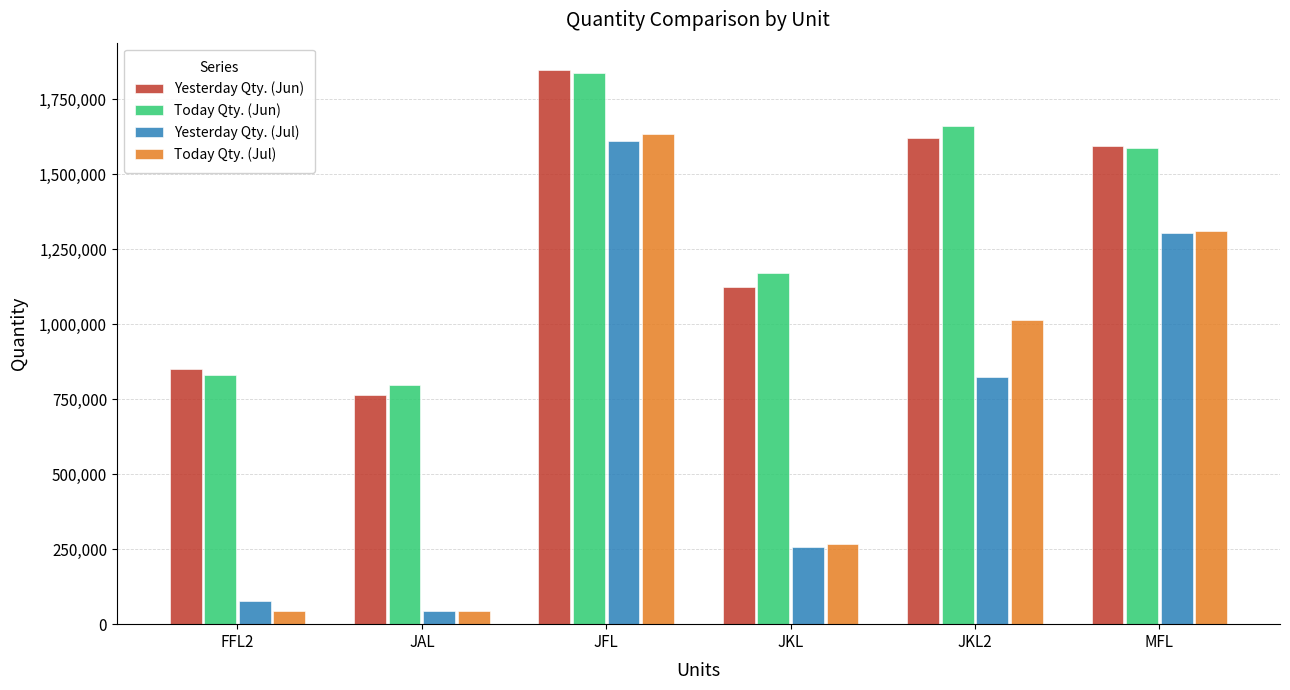

What is the total value across all series at FFL2?

1801205